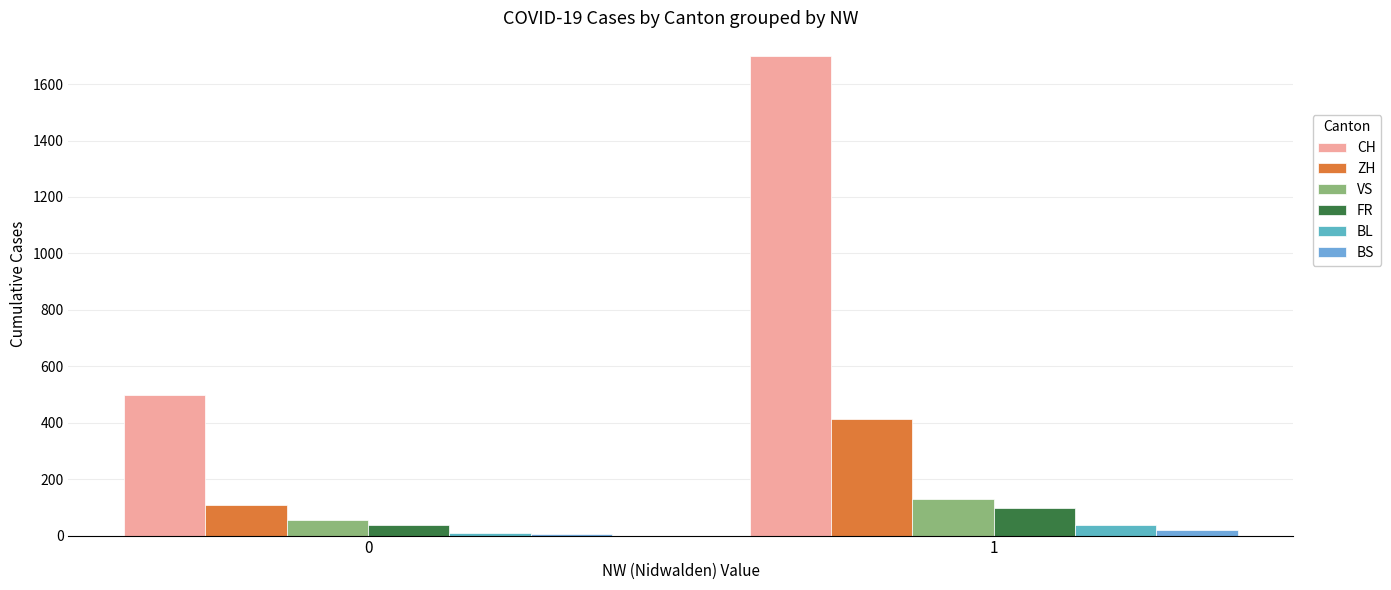

Reading left to right, extract all data points from this chart.

CH: 0=498.7	1=1698.5
ZH: 0=108.9	1=414.5
VS: 0=55.8	1=131.0
FR: 0=36.5	1=99.5
BL: 0=9.5	1=36.5
BS: 0=6.0	1=19.5